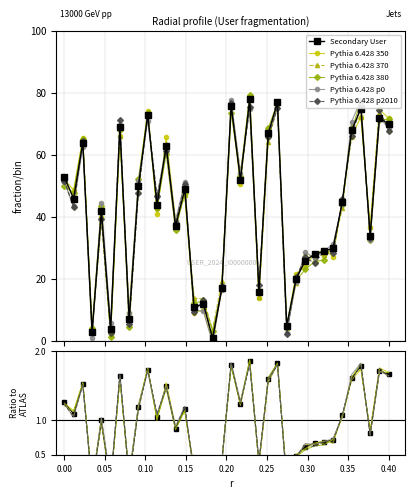

The value at 21 is 49. True or false?

False